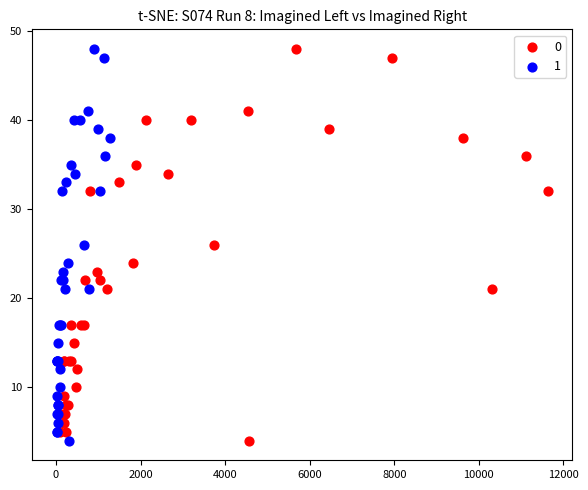

What are all the series names shown in the legend?

0, 1